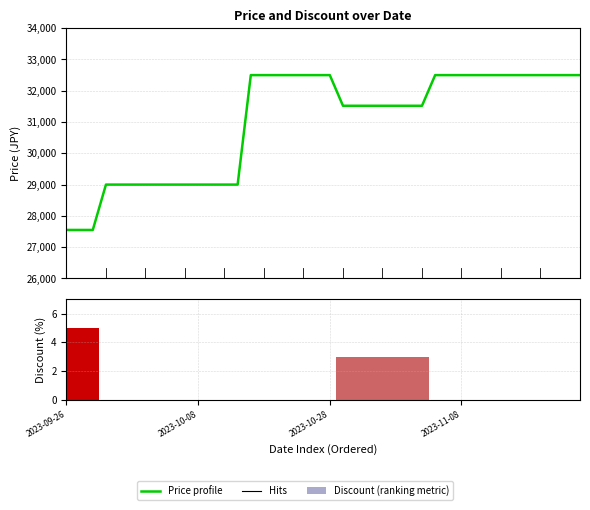

The Price series shows 32500 at 34. True or false?

True